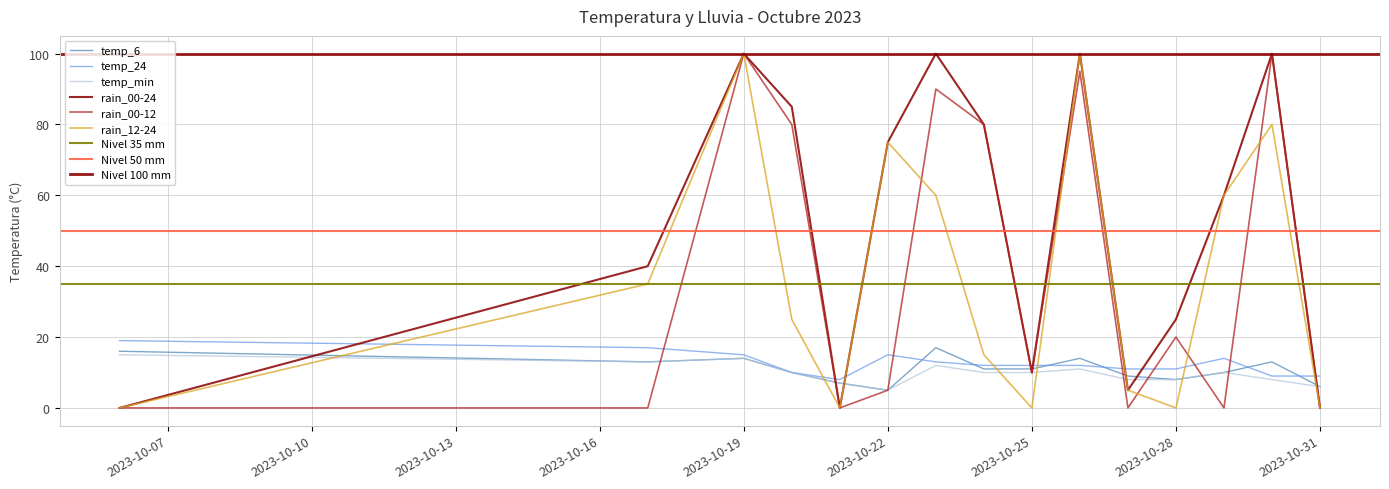

Between 2023-10-22 and 2023-10-25, which series saw the biggest shift?

rain_12-24